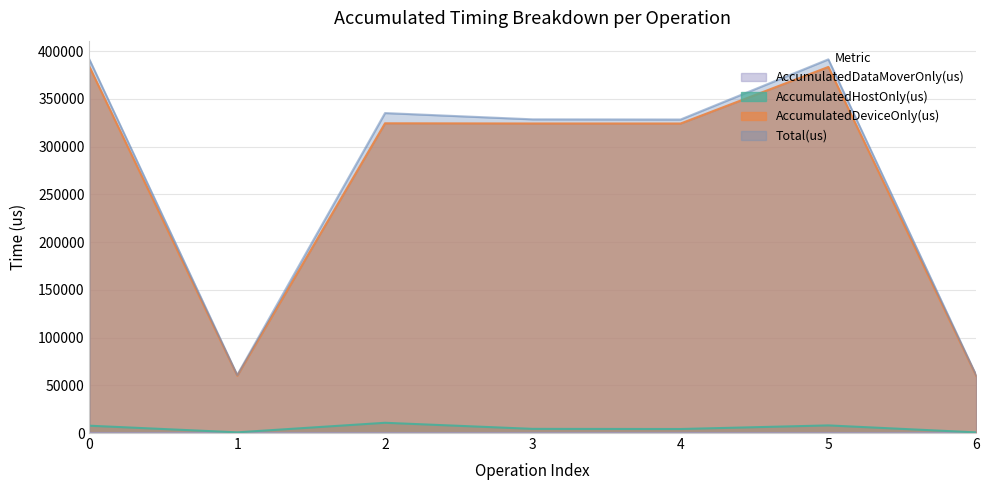

What is the highest value of the AccumulatedDeviceOnly(us) series?

383609.7